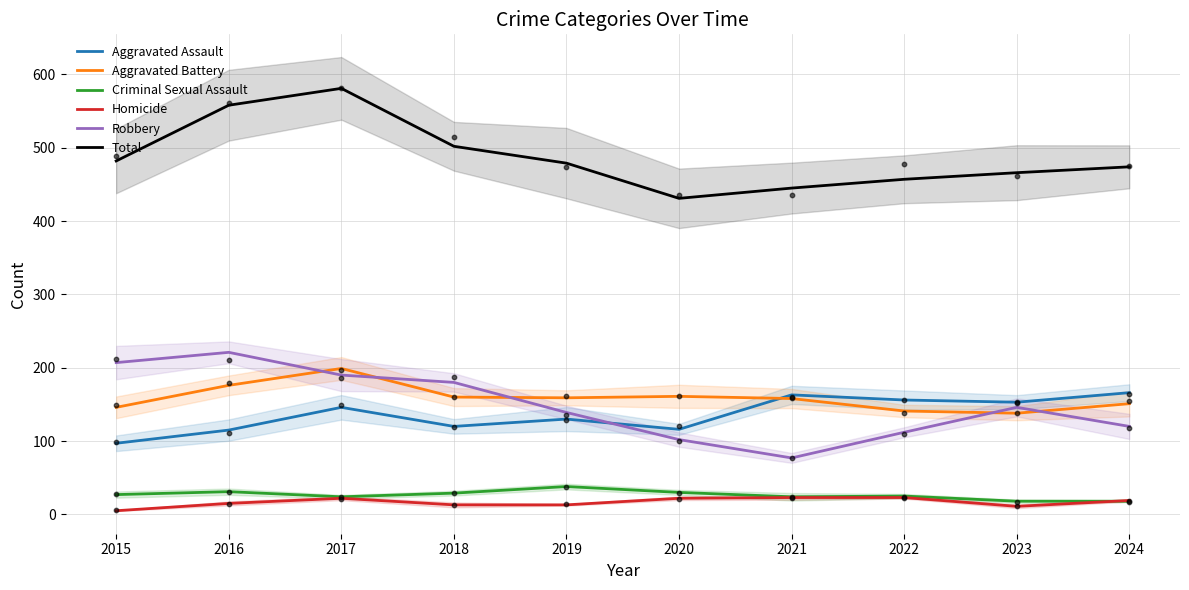

What are all the series names shown in the legend?

Aggravated Assault, Aggravated Battery, Criminal Sexual Assault, Homicide, Robbery, Total